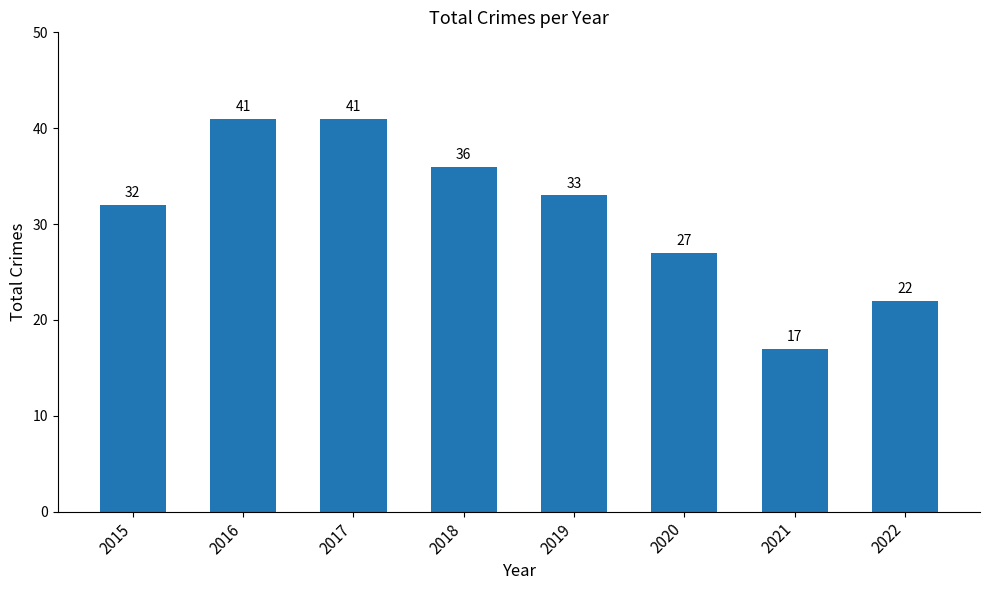

What is the value of the 3rd bar from the left?

41